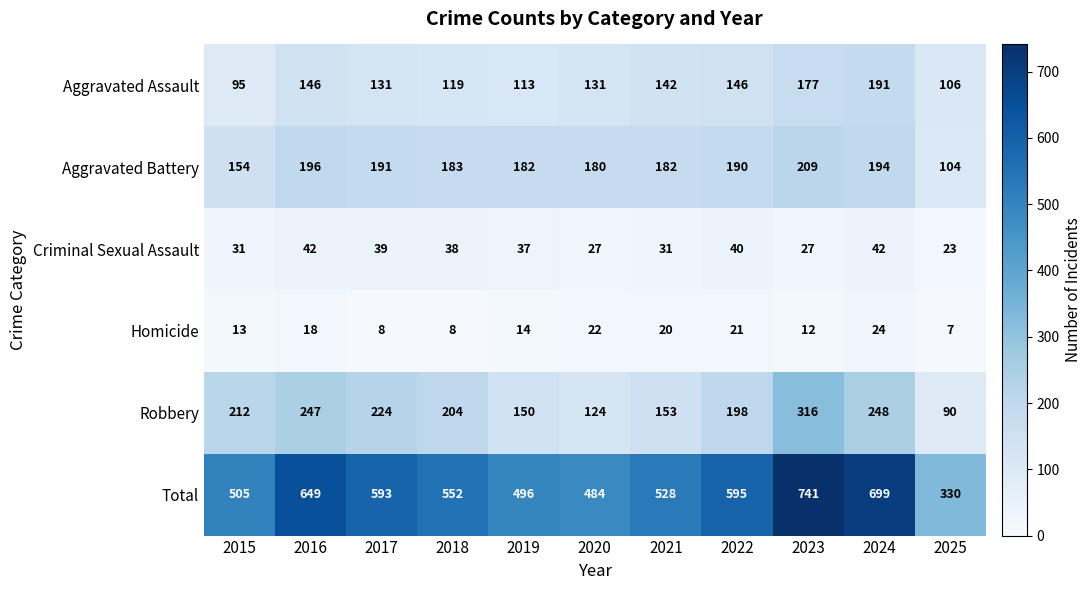

Which series has the widest spread of values?

Total